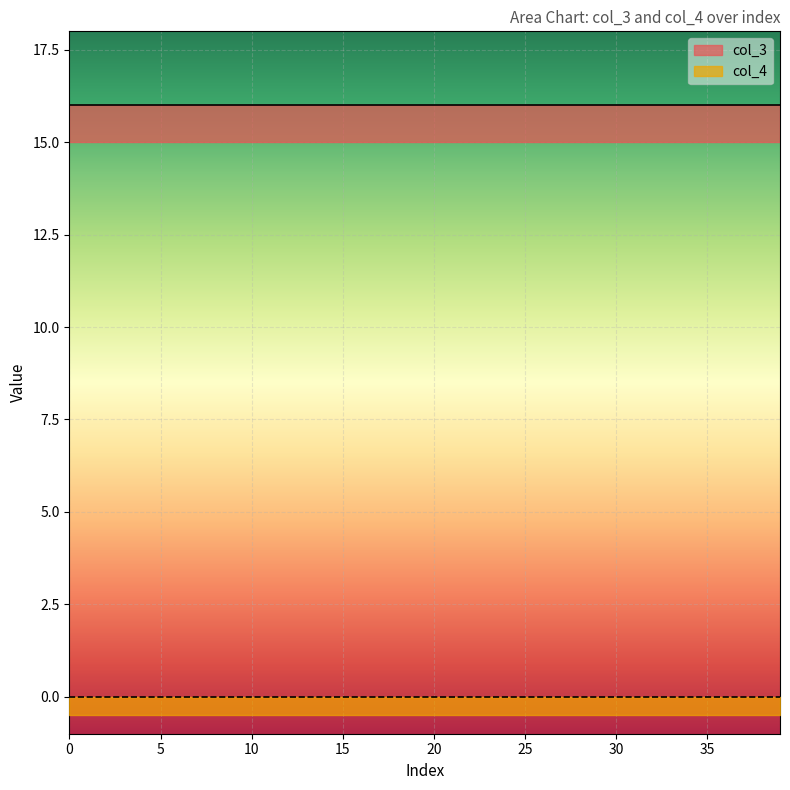

Which series has the largest range (max minus min)?

col_3